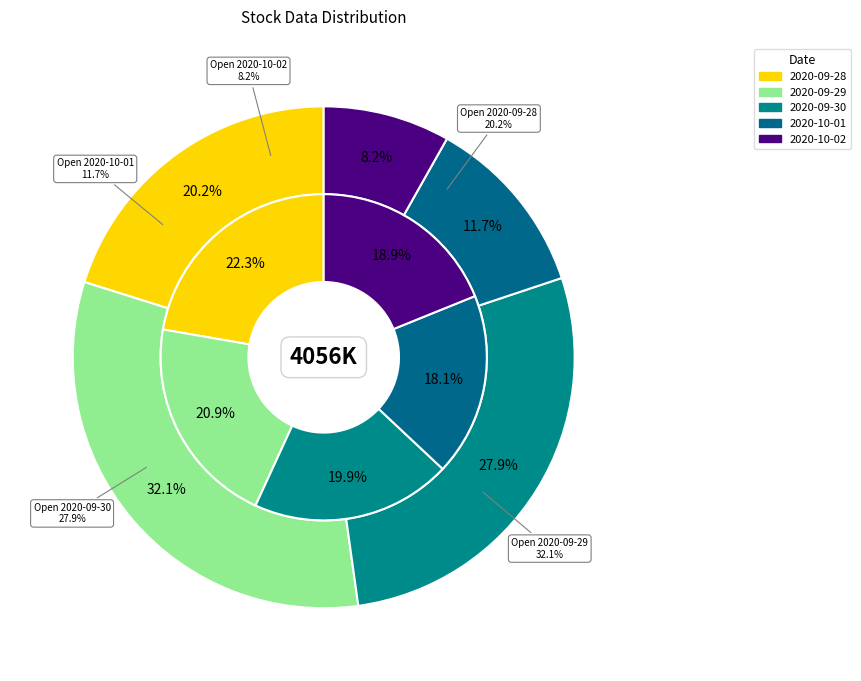

True or false: 2020-10-01 accounts for 18% of the total.

True